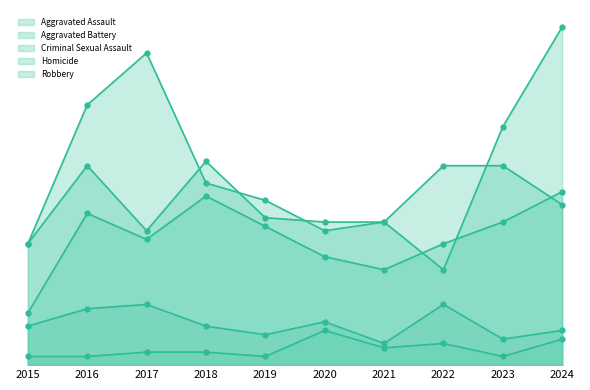

What is the average value of the Aggravated Battery series?

38